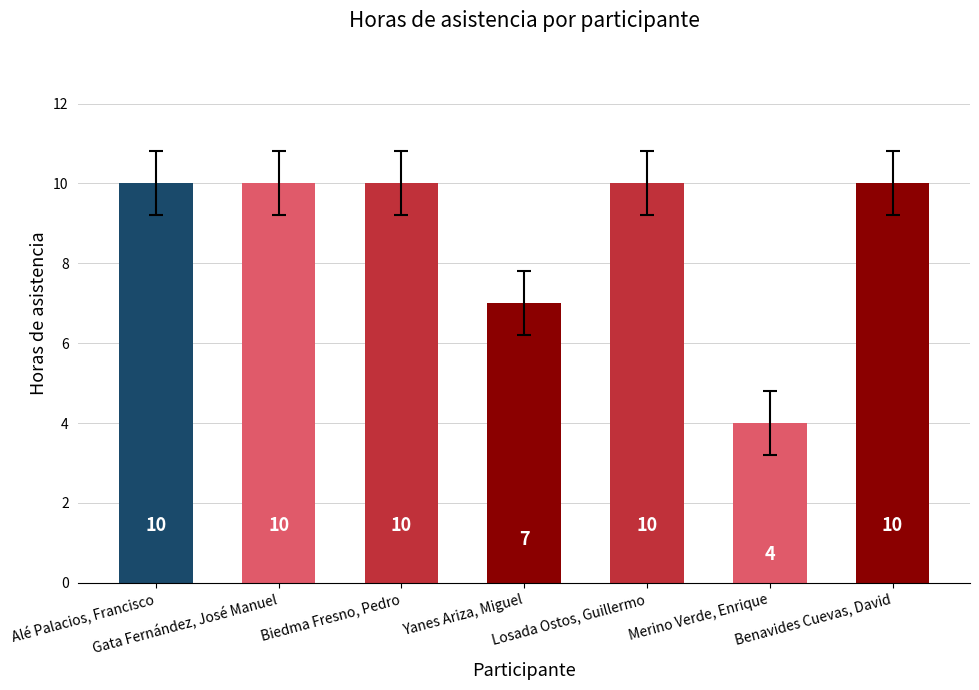

What is the label of the 3rd bar from the left?

Biedma Fresno, Pedro